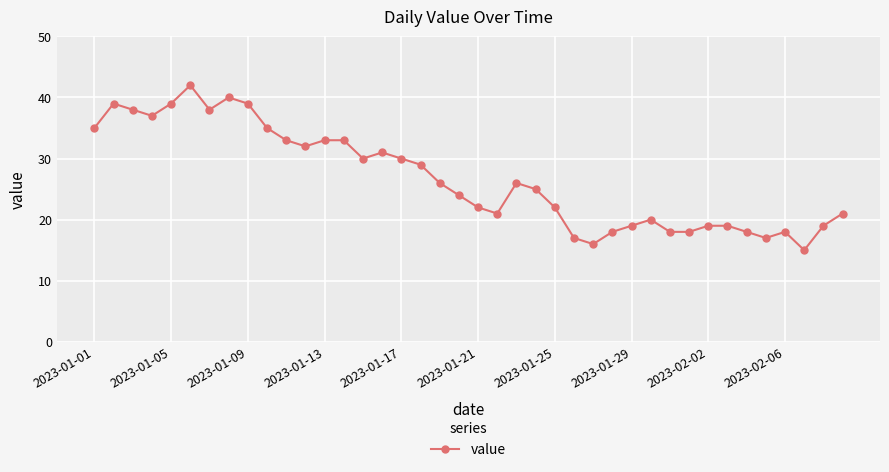

What is the maximum value shown in the chart?

42